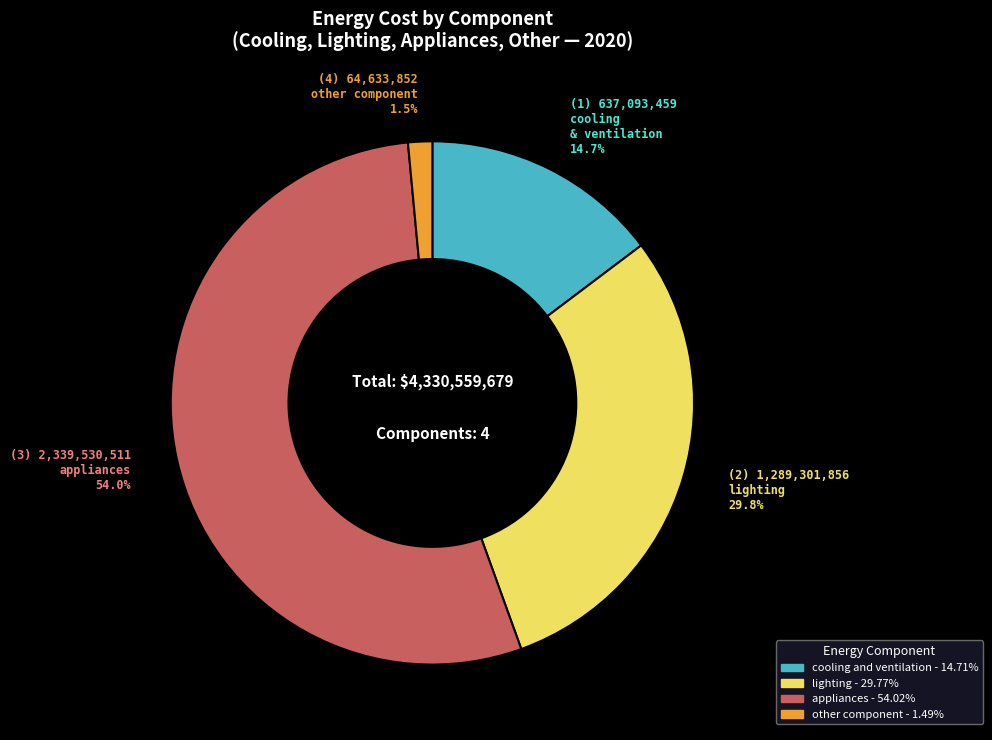

To the nearest percent, what percentage of the pie is lighting?

30%